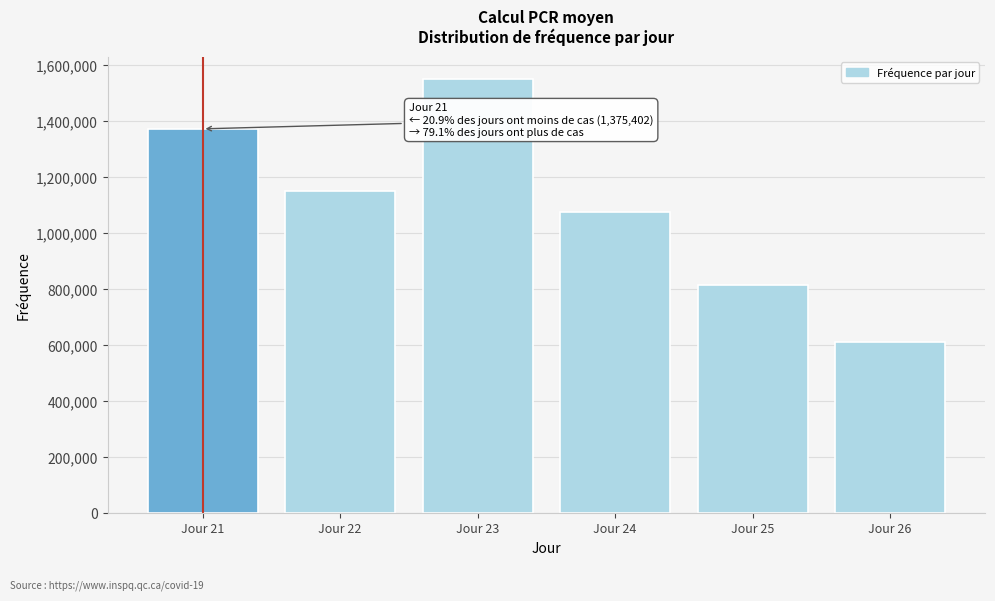

Reading left to right, extract all data points from this chart.

Jour 21=1372397	Jour 22=1151800	Jour 23=1552105	Jour 24=1076468	Jour 25=816034	Jour 26=612070